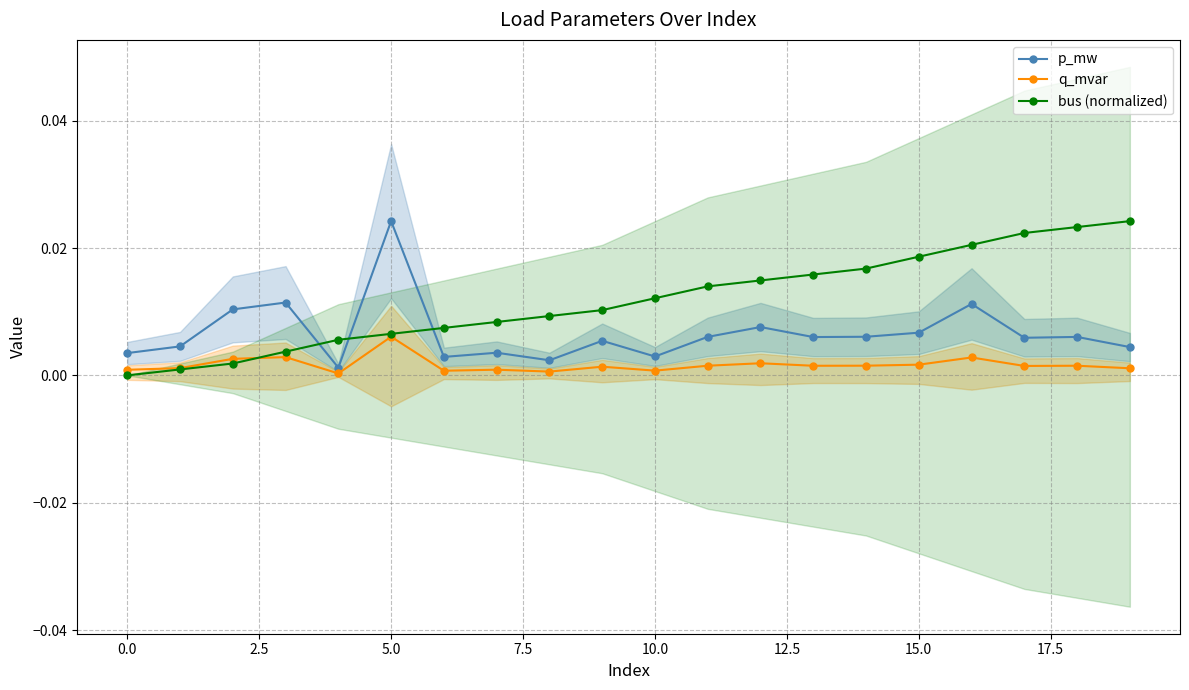

True or false: p_mw and q_mvar intersect in this chart.

False